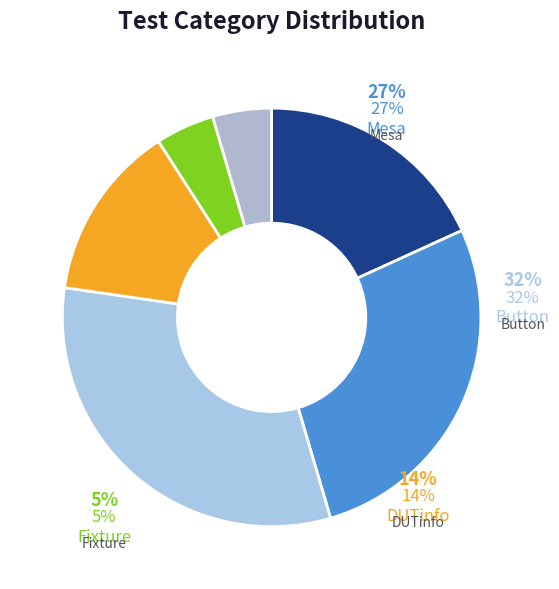

True or false: New Item accounts for 8% of the total.

False